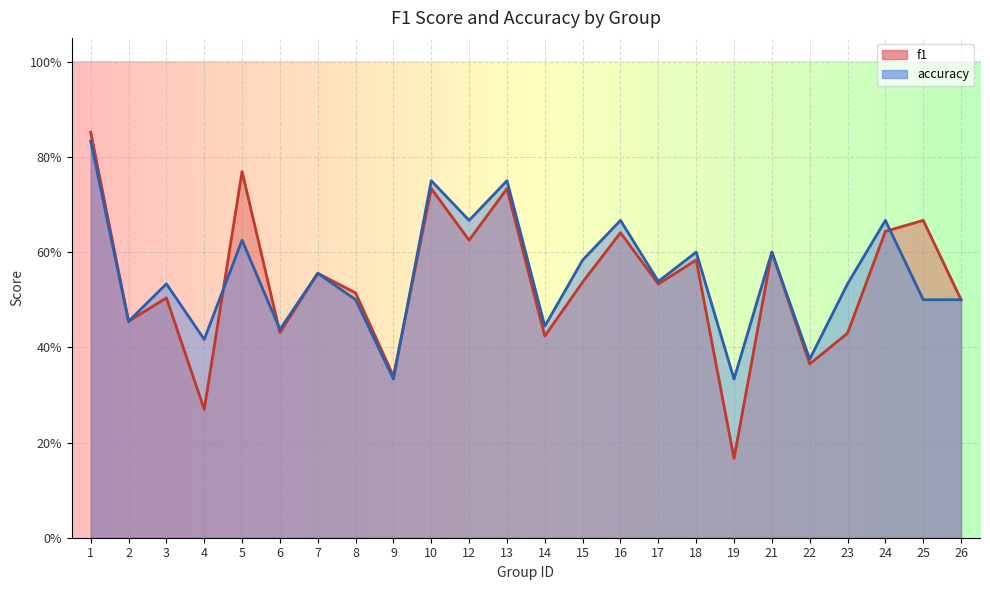

At how many categories does at least one series exceed 0?

24